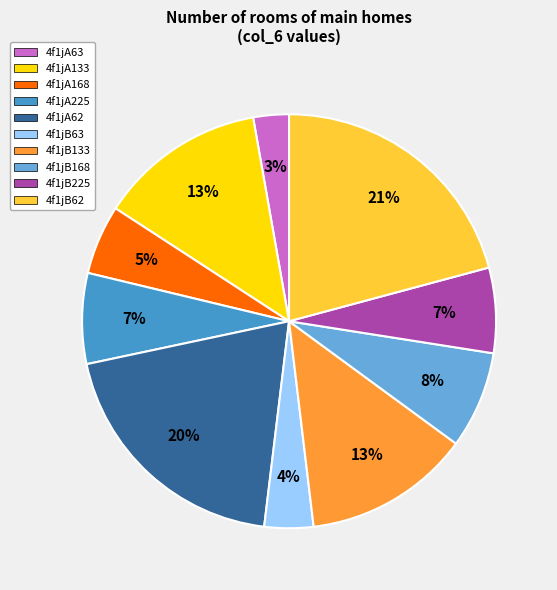

True or false: 4f1jA63 accounts for 3% of the total.

True